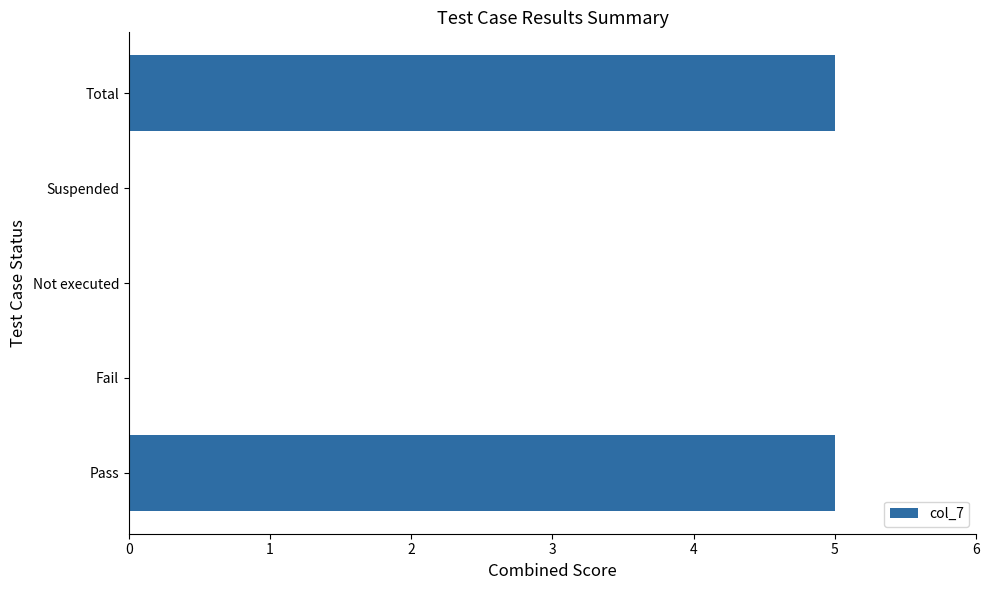

What is the ratio of the value at Total to the value at Pass?

1.0